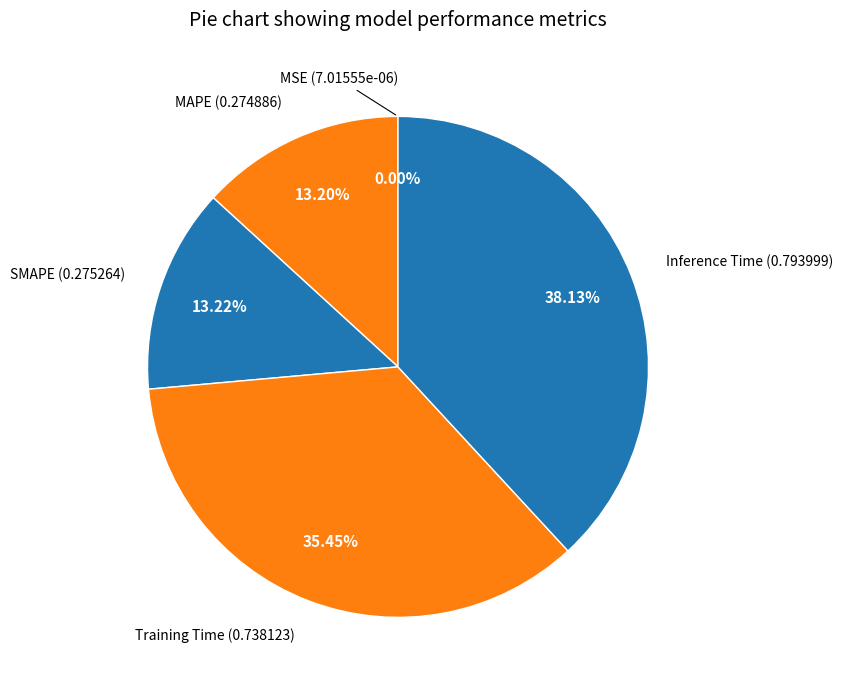

How many segments does this pie chart have?

5